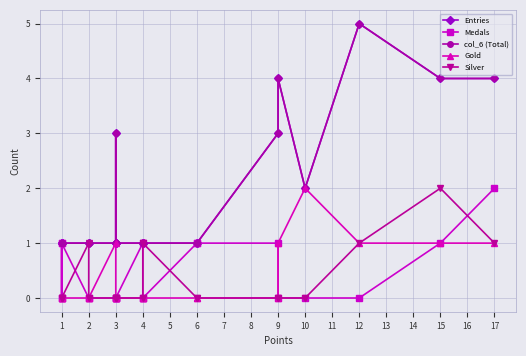

Does the chart have visible grid lines?

Yes